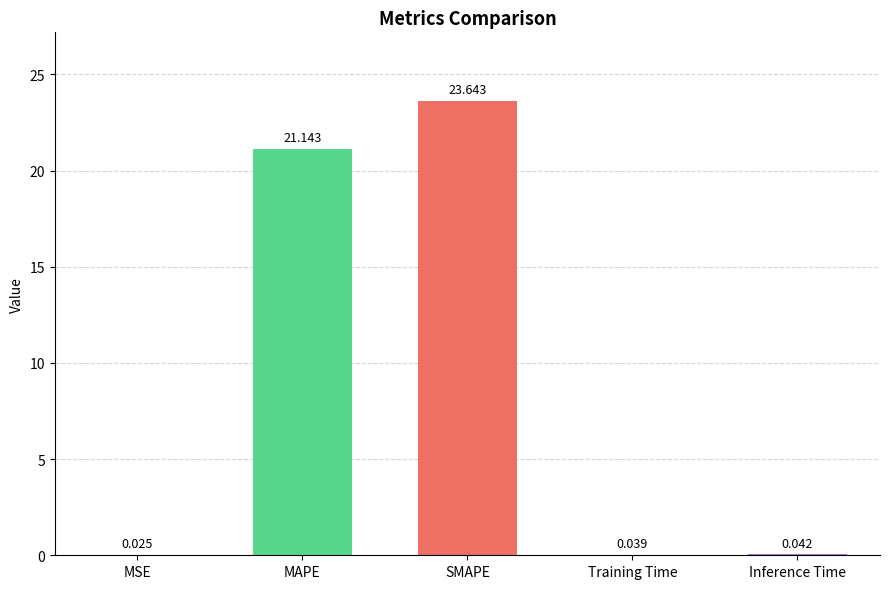

Where is the data nearest to the value 11?

MAPE